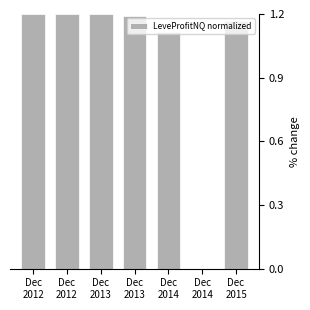

Count the number of values greater than 1.

6